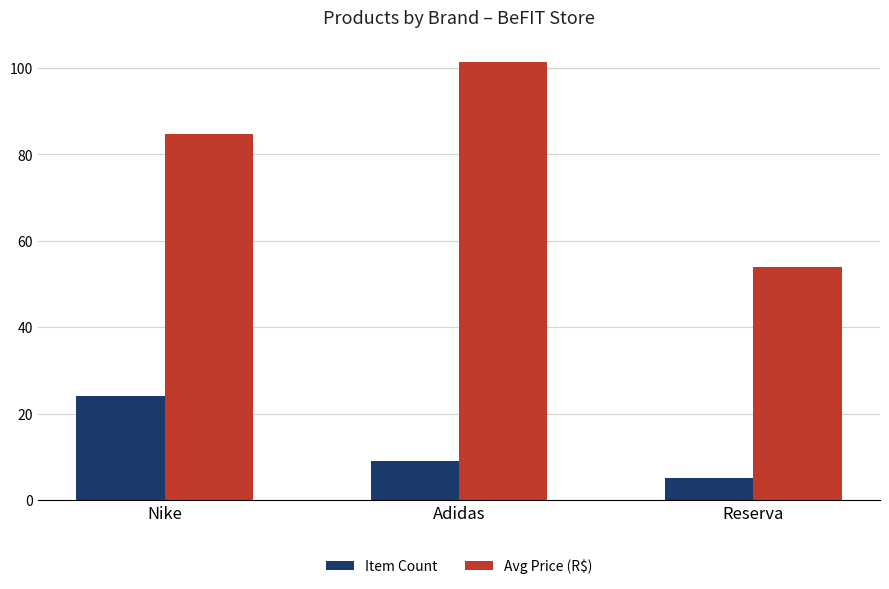

Count the number of categories in the chart.

3